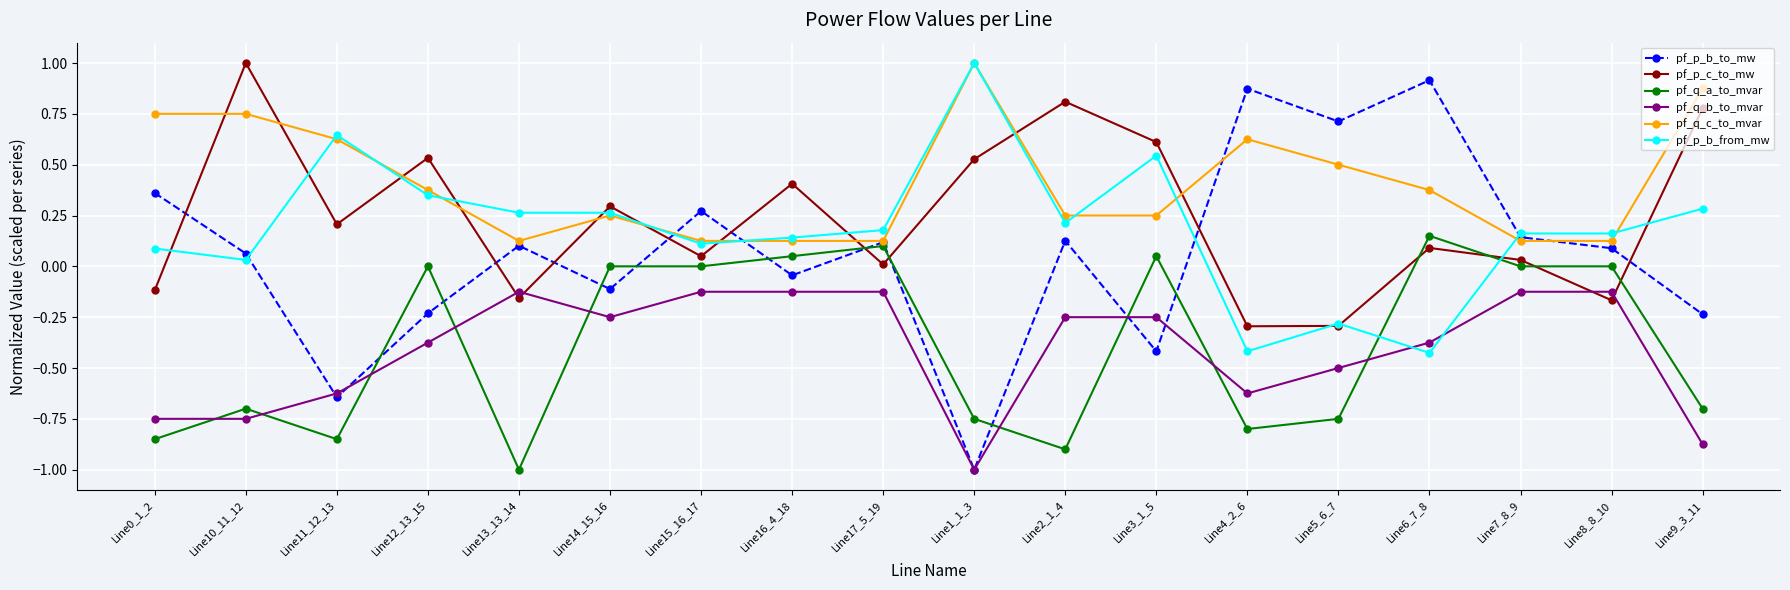

What is the label of the 13th point from the right?

Line14_15_16